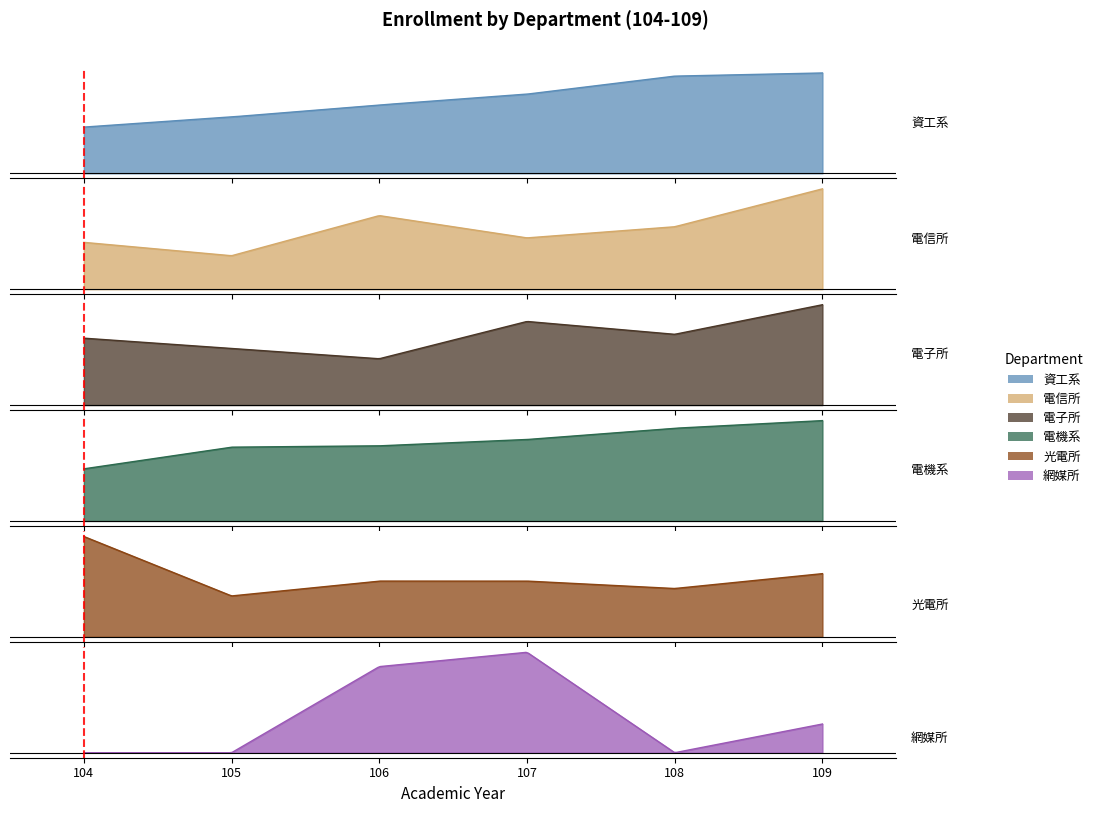

What are all the series names shown in the legend?

資工系, 電信所, 電子所, 電機系, 光電所, 網媒所